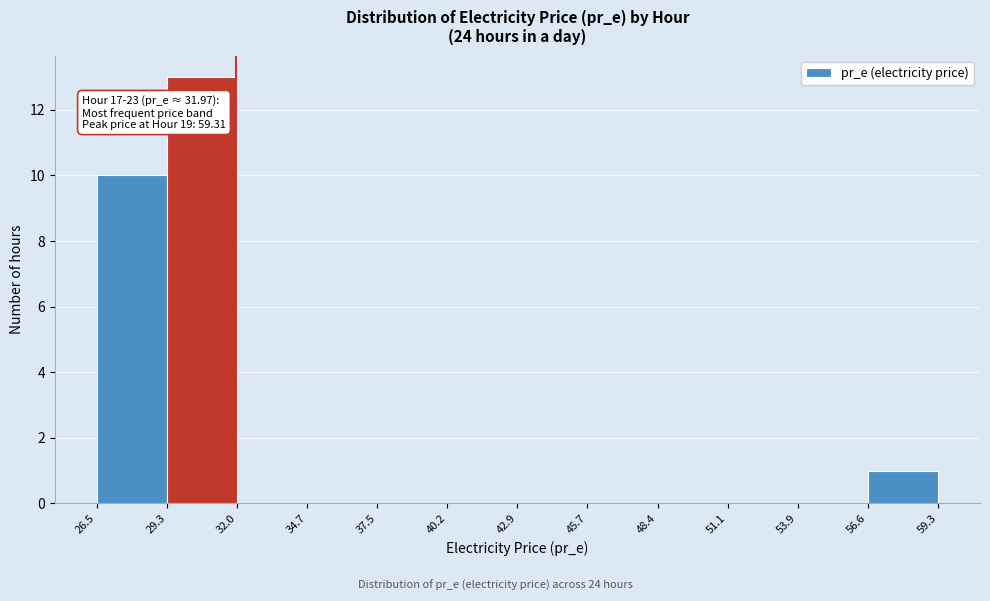

Which range on the x-axis has the tallest bar?

29.3 to 32.0